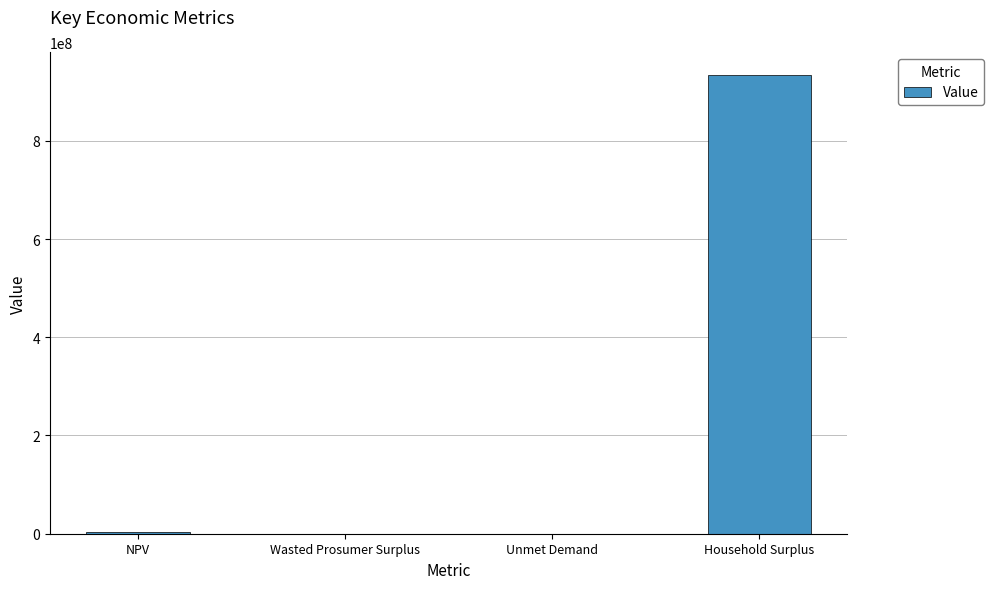

True or false: the data shows 82466.9 at Unmet Demand.

True